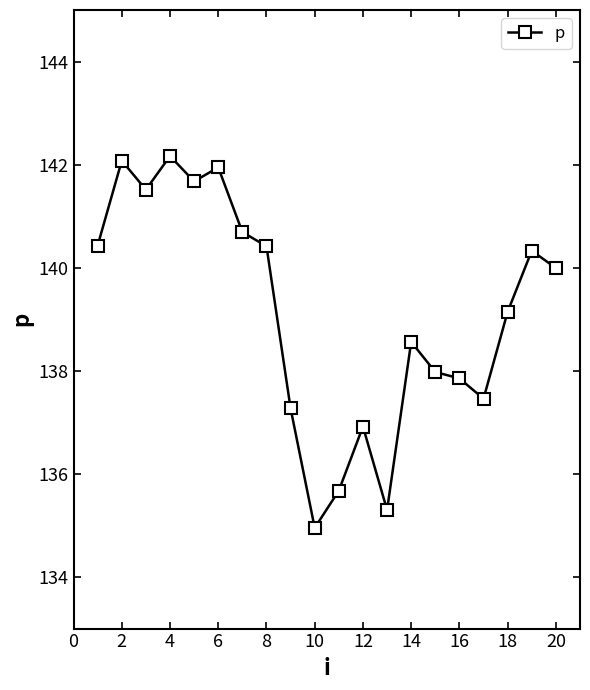

How many values exceed 139?

11